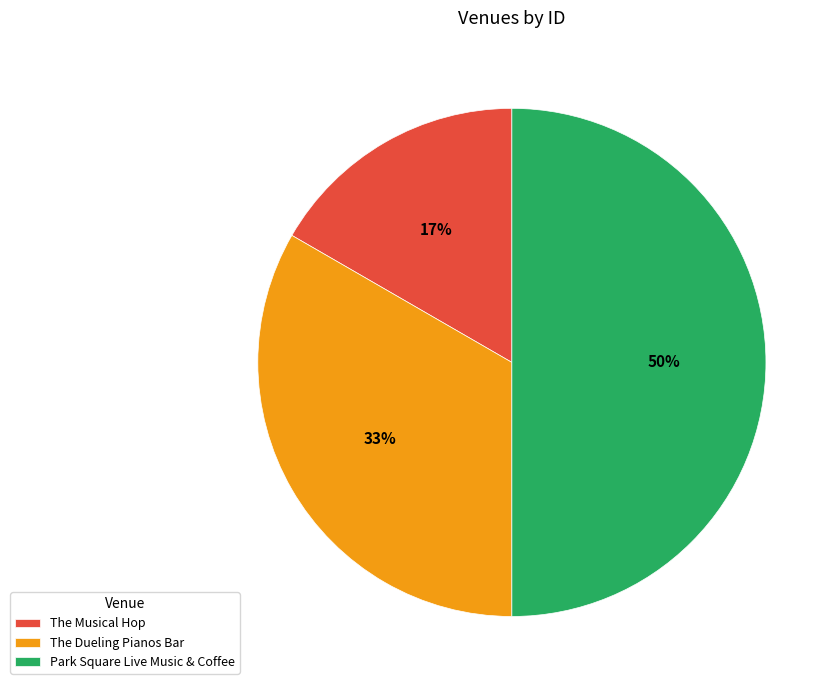

Count the number of slices in the pie.

3